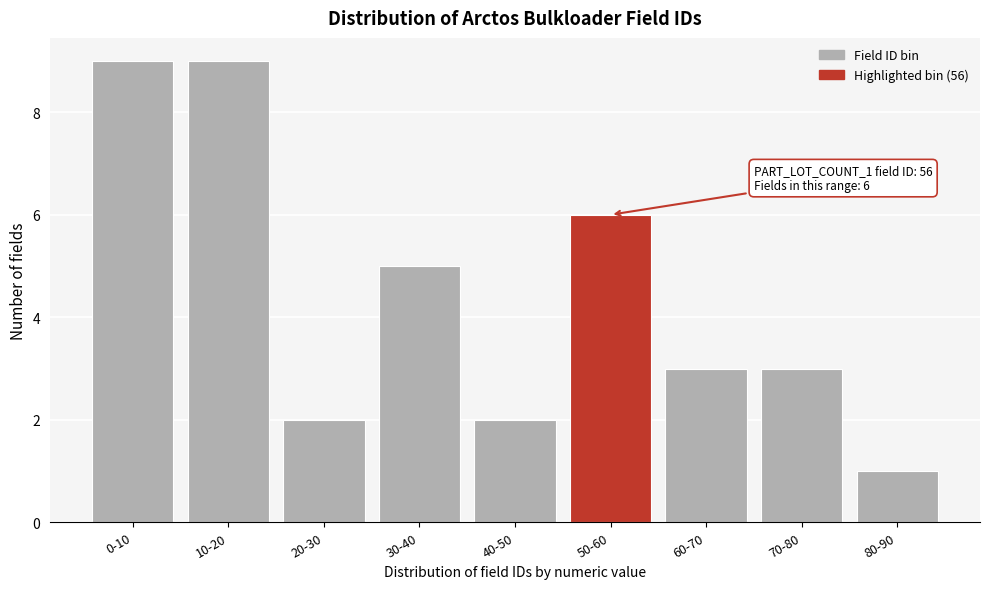

Reading left to right, list all the values displayed in this chart.

9	9	2	5	2	6	3	3	1